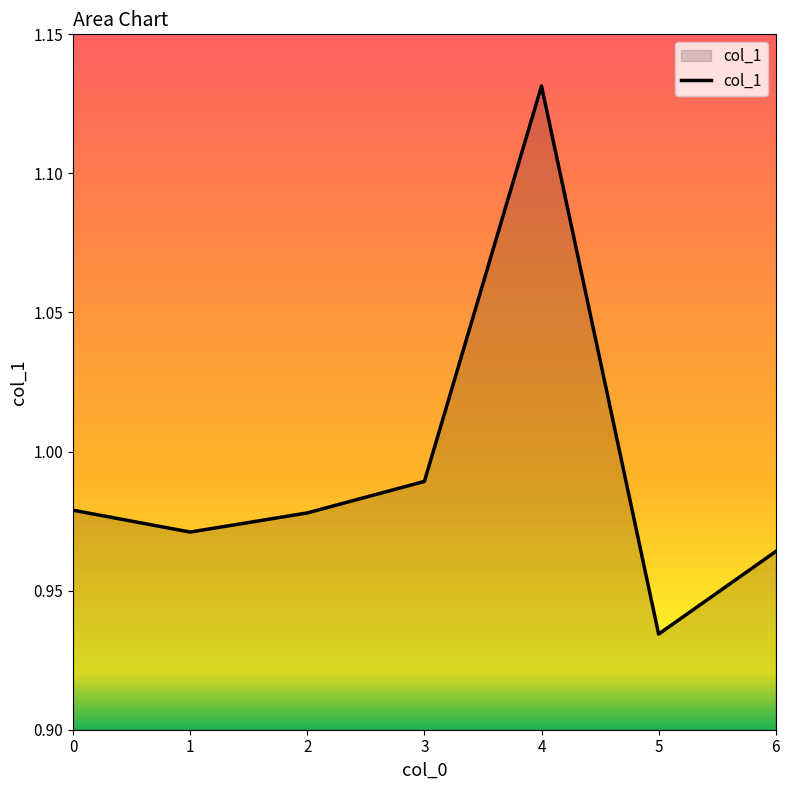

The chart shows a value of 1.6 at 2. True or false?

False